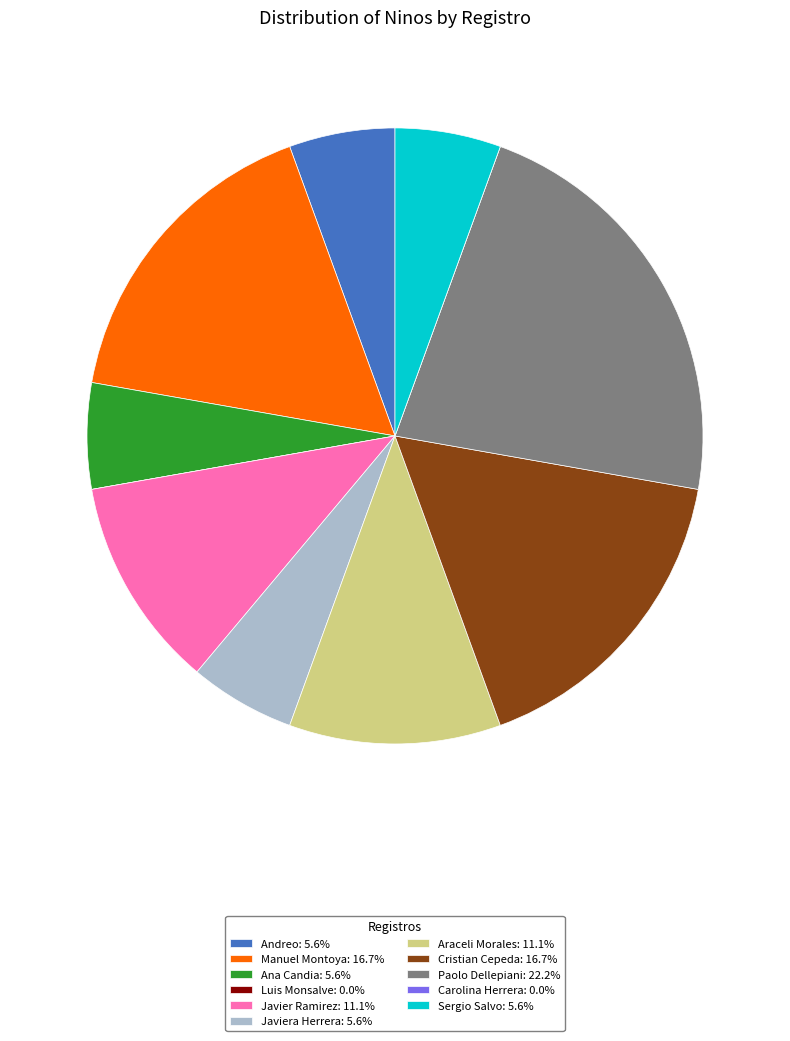

Is there a majority slice in this chart?

No